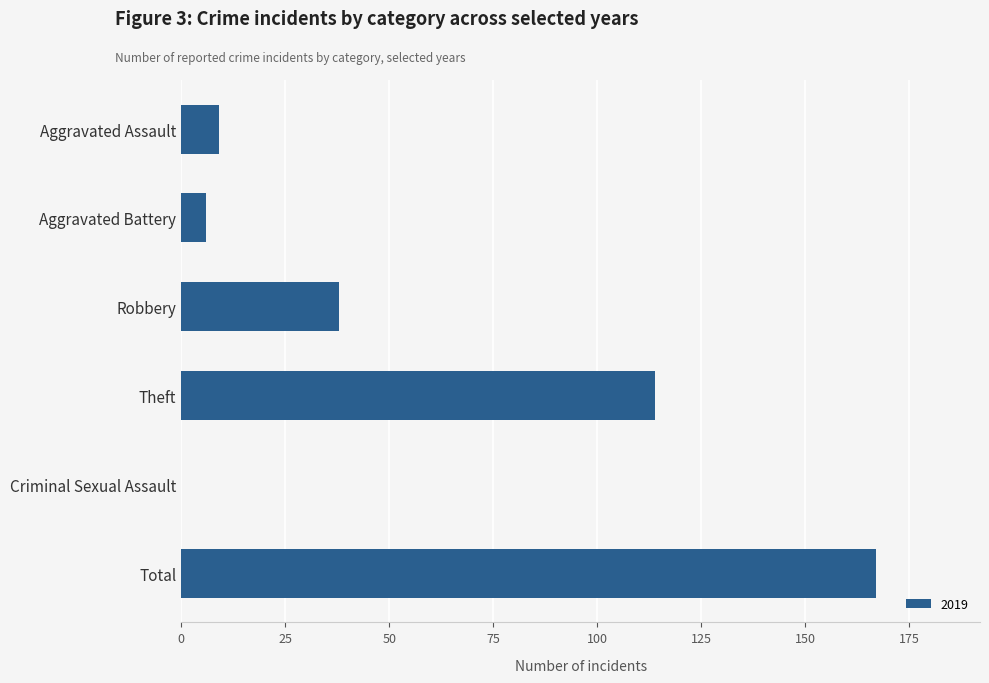

How many series are shown in this chart?

1